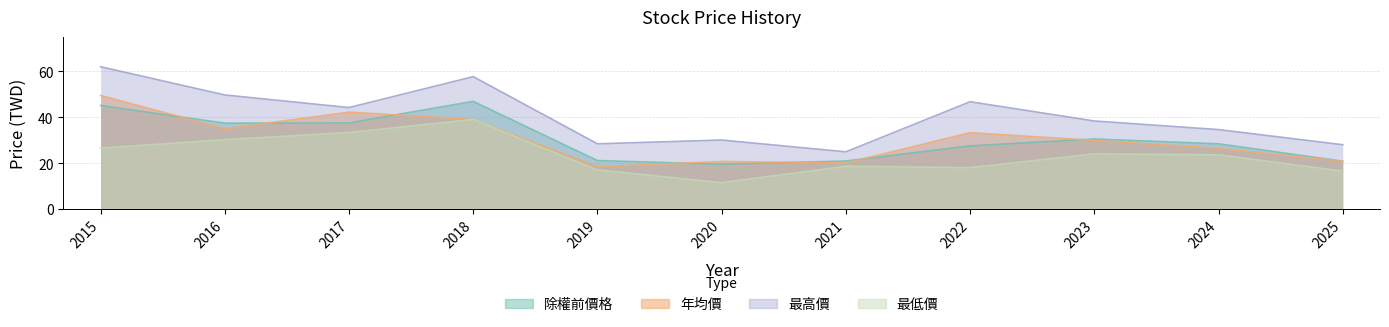

What is the approximate value of 最低價 at 2017?

33.3